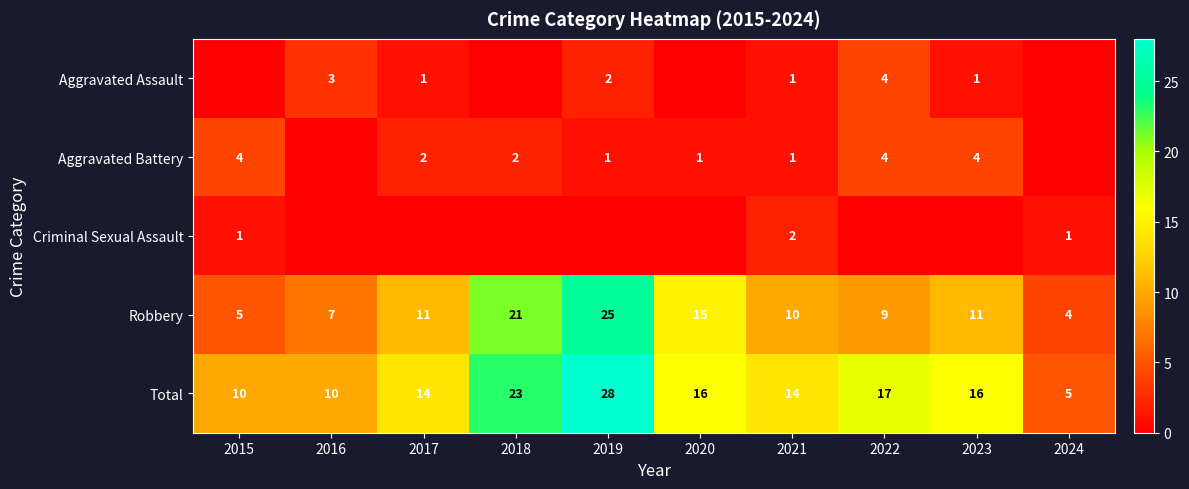

At which category does the chart reach its peak across all series?

2019